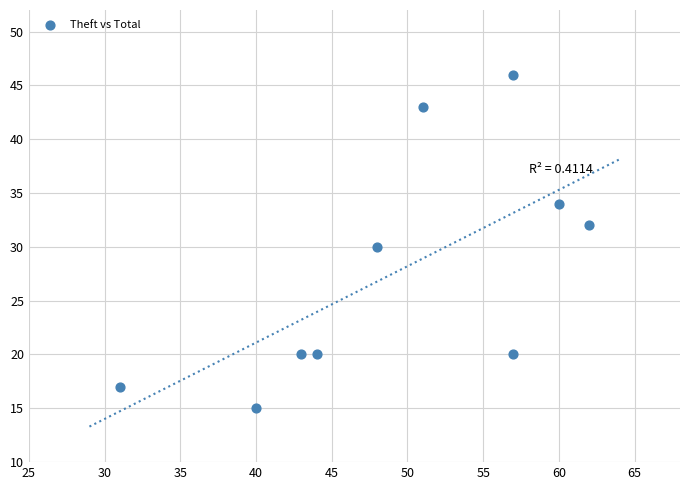

What is the range of X values (max minus min)?

31